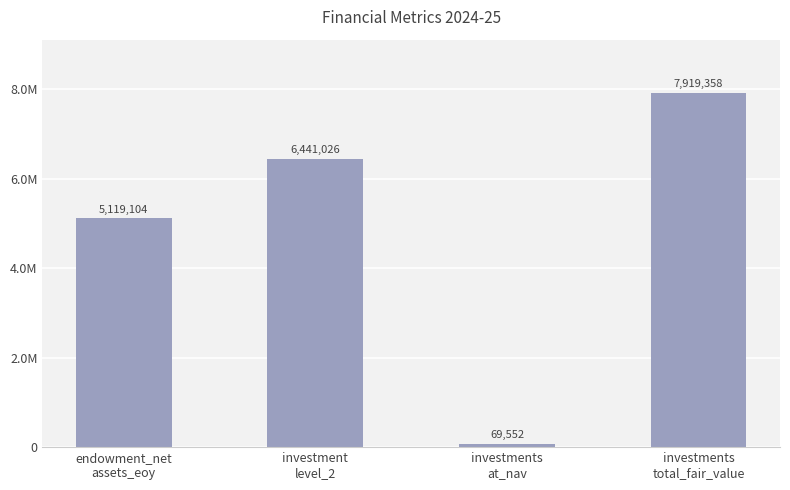

What is the value of the 4th bar from the left?

7919358